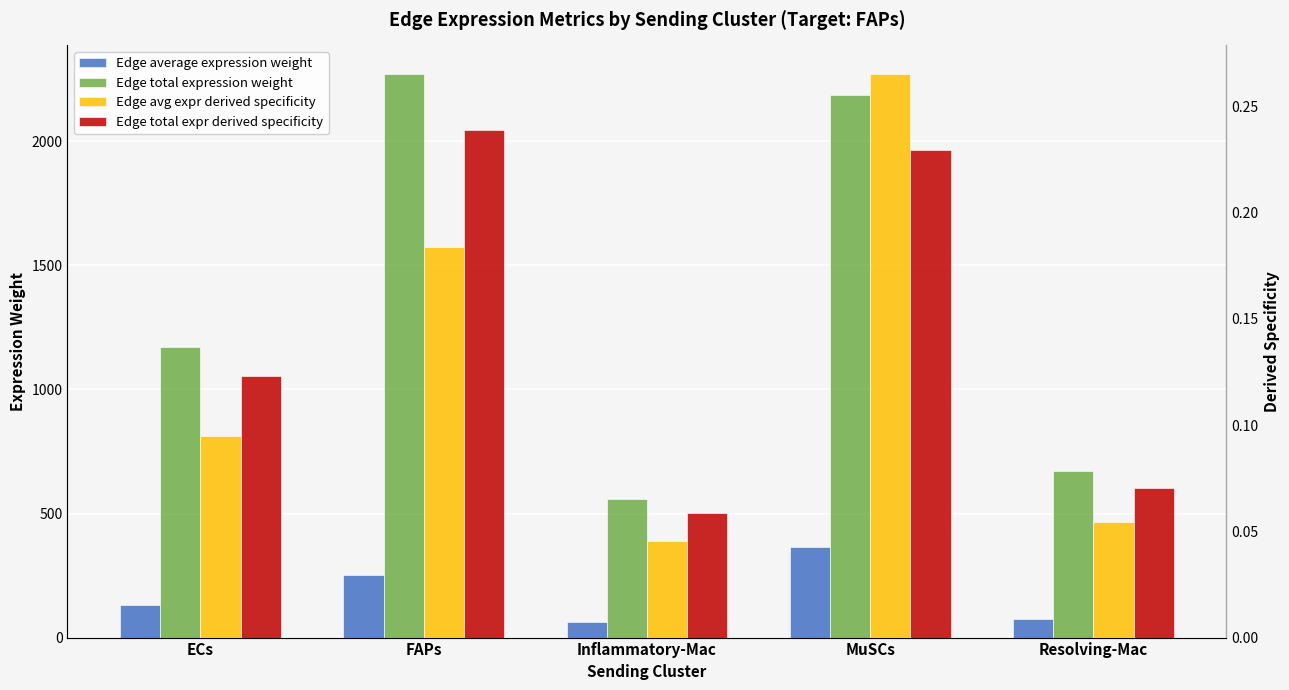

Reading left to right, what are all the values shown in this chart?

Edge average expression weight: ECs=130.1	FAPs=252.6	Inflammatory-Mac=62.2	MuSCs=364.5	Resolving-Mac=74.4
Edge total expression weight: ECs=1170.6	FAPs=2273.0	Inflammatory-Mac=560.1	MuSCs=2186.8	Resolving-Mac=670.0
Edge avg expr derived specificity: ECs=0.1	FAPs=0.2	Inflammatory-Mac=0.0	MuSCs=0.3	Resolving-Mac=0.1
Edge total expr derived specificity: ECs=0.1	FAPs=0.2	Inflammatory-Mac=0.1	MuSCs=0.2	Resolving-Mac=0.1